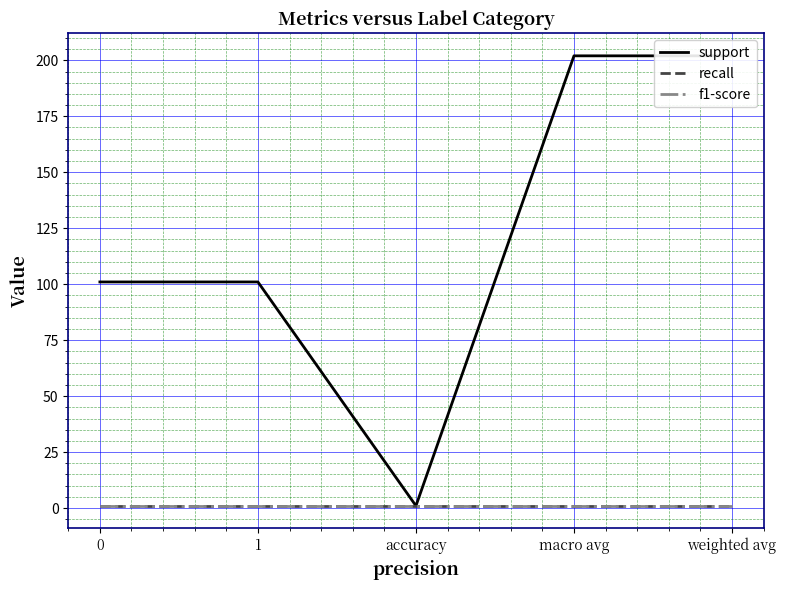

Rank the series by their maximum value, from highest to lowest.

support, recall, f1-score